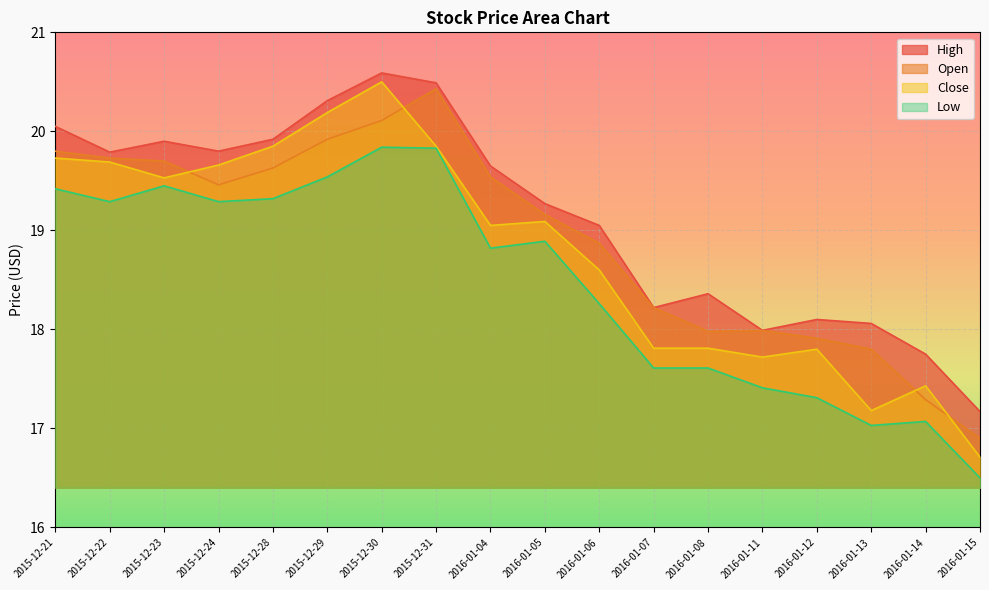

True or false: Open and Low intersect in this chart.

False